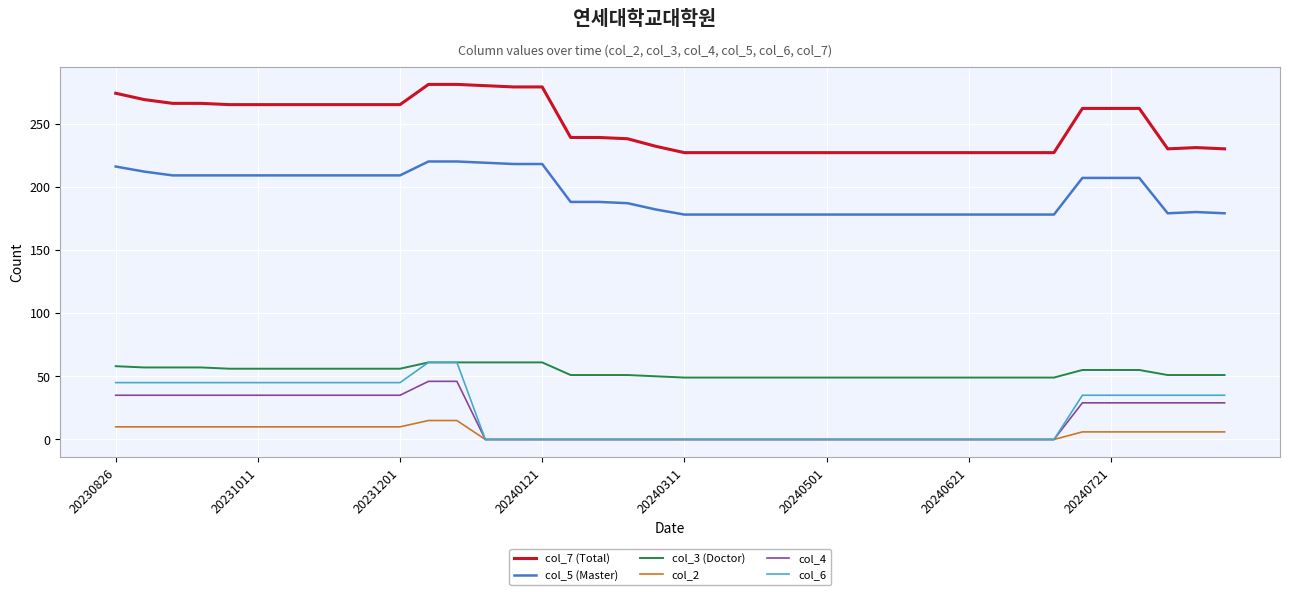

True or false: col_2 and col_5 (Master) intersect in this chart.

False